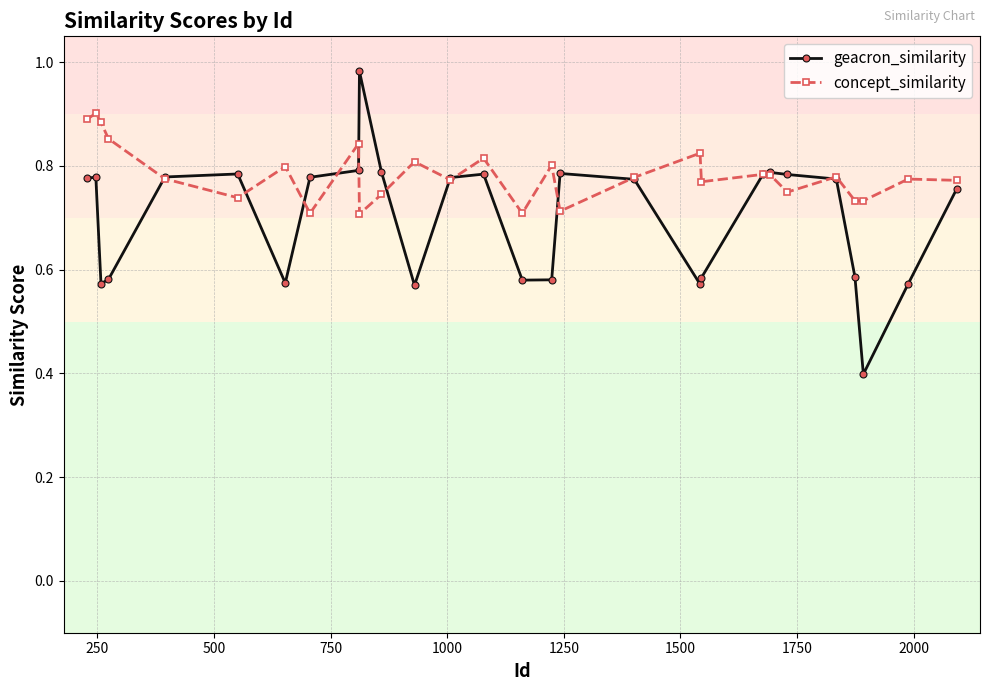

True or false: concept_similarity has more than 1 points higher than both neighbors.

True